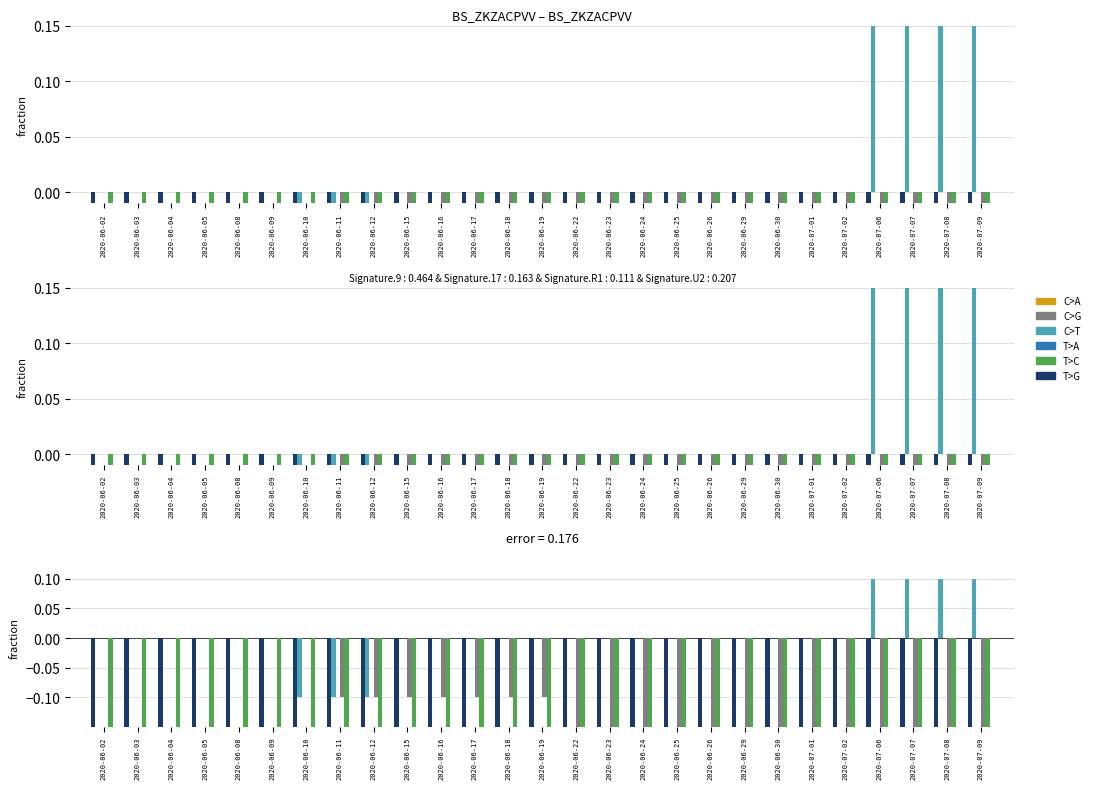

Which series has the largest total across all categories?

TG